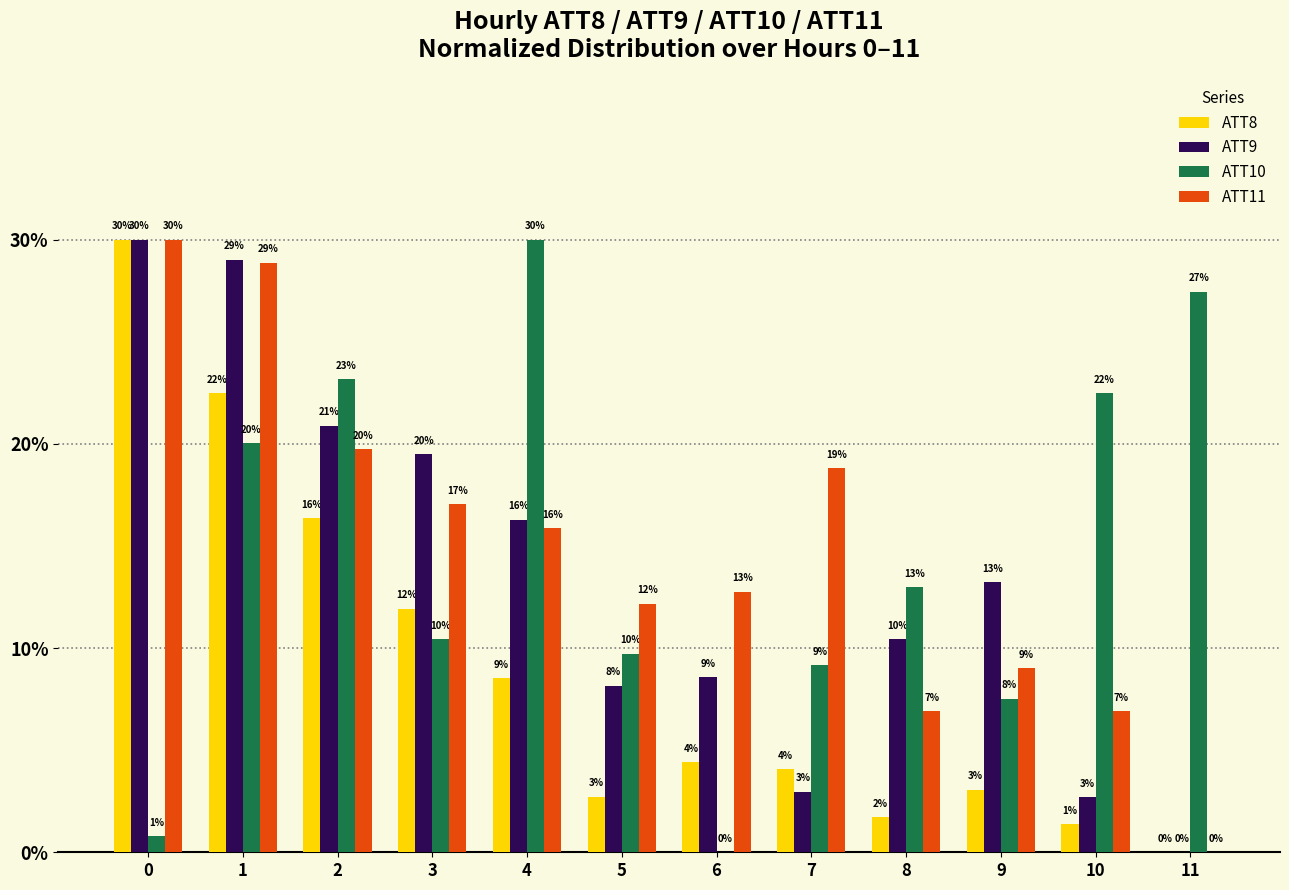

Is it true that ATT11 equals 7.8 at 1?

False